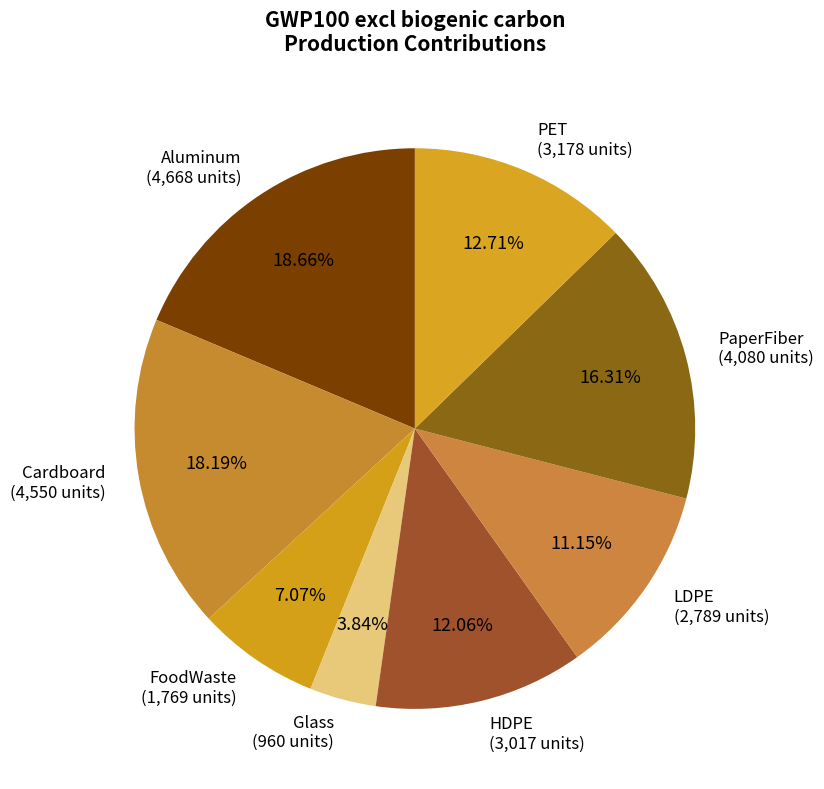

Does any single category account for the majority?

No